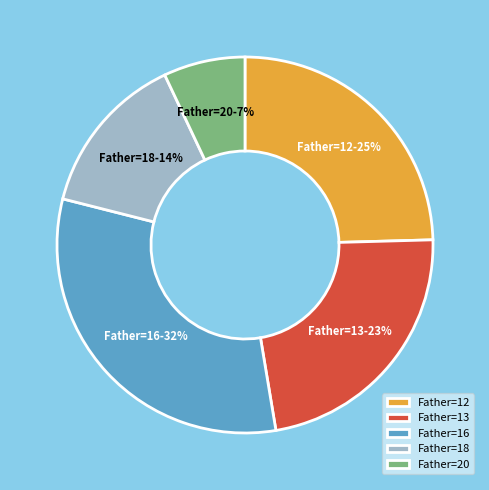

Does Father=16 represent more than half of the total?

No